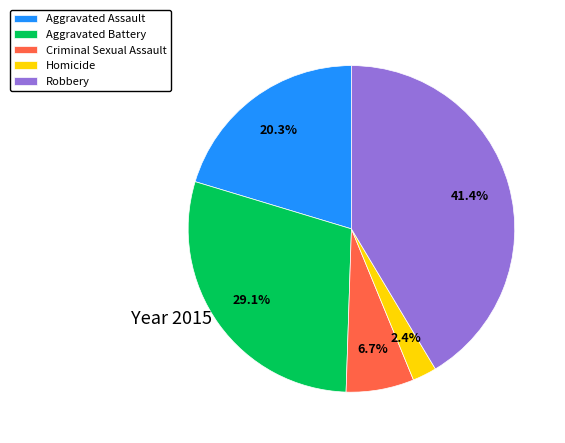

What is the smallest slice in the pie chart?

Homicide